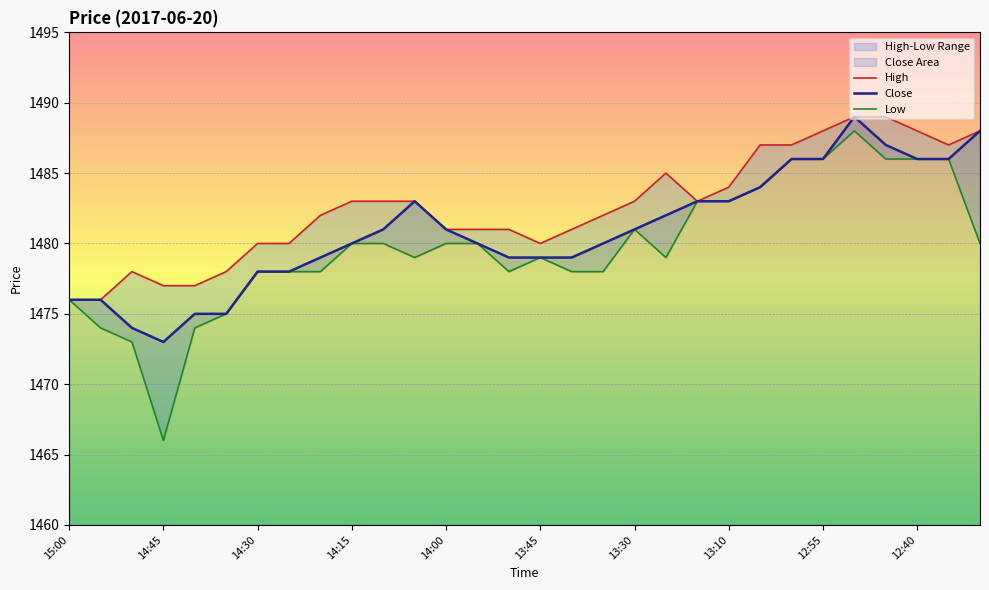

Reading left to right, list all the values displayed in this chart.

Close: 15:00=1476	14:55=1476	14:50=1474	14:45=1473	14:40=1475	14:35=1475	14:30=1478	14:25=1478	14:20=1479	14:15=1480	14:10=1481	14:05=1483	14:00=1481	13:55=1480	13:50=1479	13:45=1479	13:40=1479	13:35=1480	13:30=1481	13:25=1482	13:20=1483	13:10=1483	13:05=1484	13:00=1486	12:55=1486	12:50=1489	12:45=1487	12:40=1486	12:35=1486	12:30=1488
High: 15:00=1476	14:55=1476	14:50=1478	14:45=1477	14:40=1477	14:35=1478	14:30=1480	14:25=1480	14:20=1482	14:15=1483	14:10=1483	14:05=1483	14:00=1481	13:55=1481	13:50=1481	13:45=1480	13:40=1481	13:35=1482	13:30=1483	13:25=1485	13:20=1483	13:10=1484	13:05=1487	13:00=1487	12:55=1488	12:50=1489	12:45=1489	12:40=1488	12:35=1487	12:30=1488
Low: 15:00=1476	14:55=1474	14:50=1473	14:45=1466	14:40=1474	14:35=1475	14:30=1478	14:25=1478	14:20=1478	14:15=1480	14:10=1480	14:05=1479	14:00=1480	13:55=1480	13:50=1478	13:45=1479	13:40=1478	13:35=1478	13:30=1481	13:25=1479	13:20=1483	13:10=1483	13:05=1484	13:00=1486	12:55=1486	12:50=1488	12:45=1486	12:40=1486	12:35=1486	12:30=1480